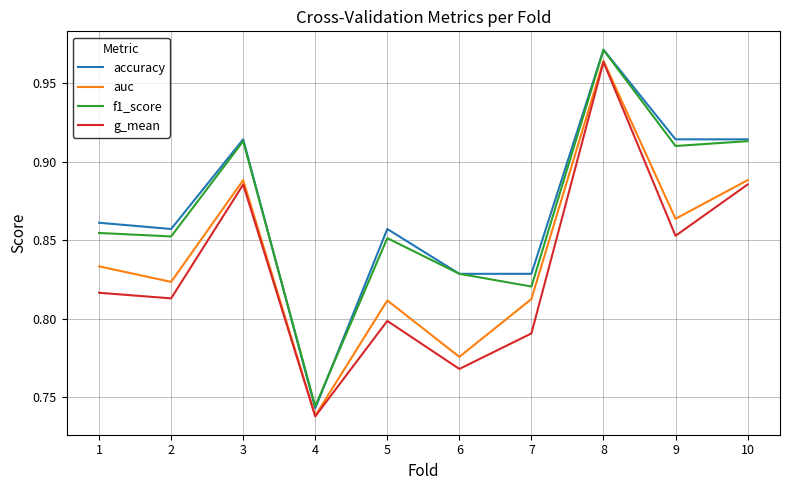

Count the f1_score values in the range 0 to 1.

10